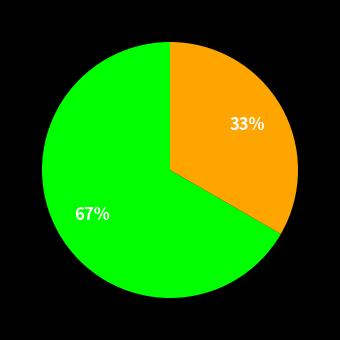

How many segments does this pie chart have?

2